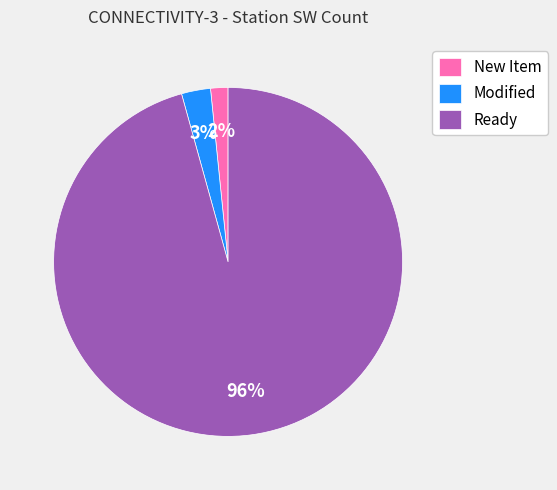

Which slice is the largest?

Ready